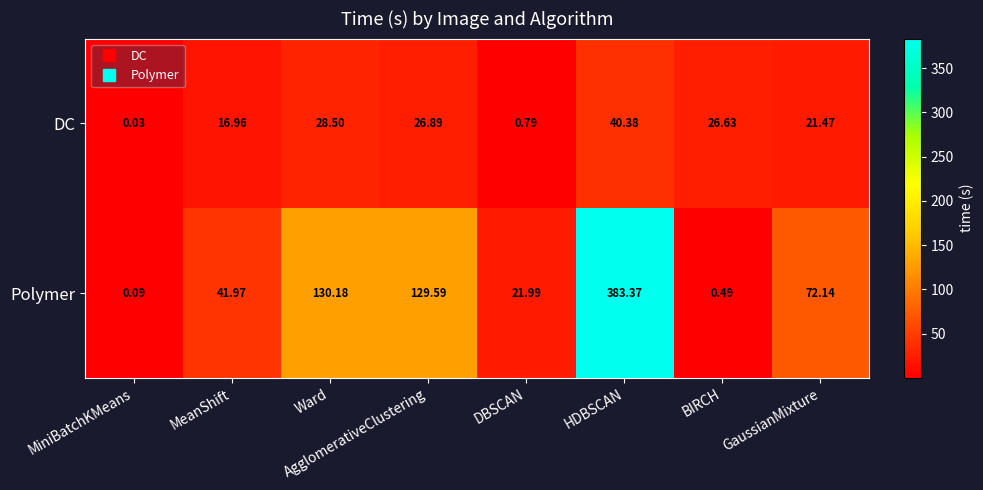

At which label is Polymer closest to 191?

Ward